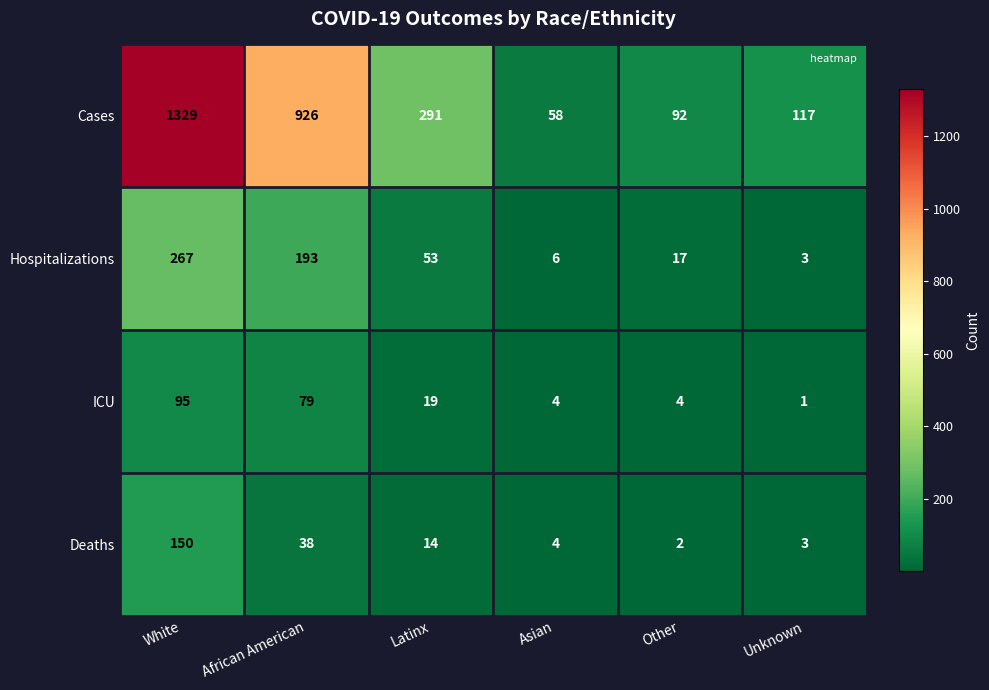

At which category is the sum across all series the highest?

White